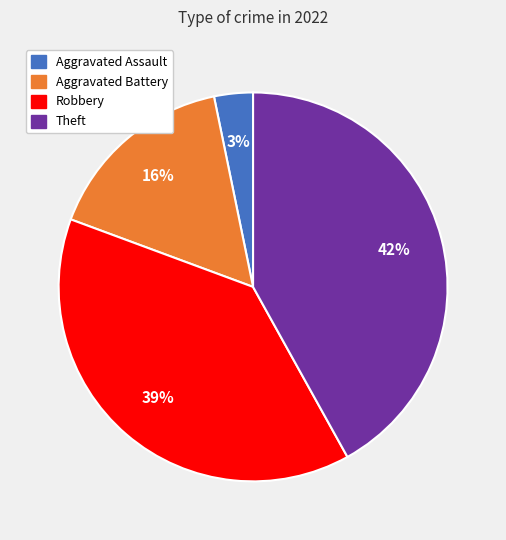

Is there any slice that represents more than half of the pie?

No